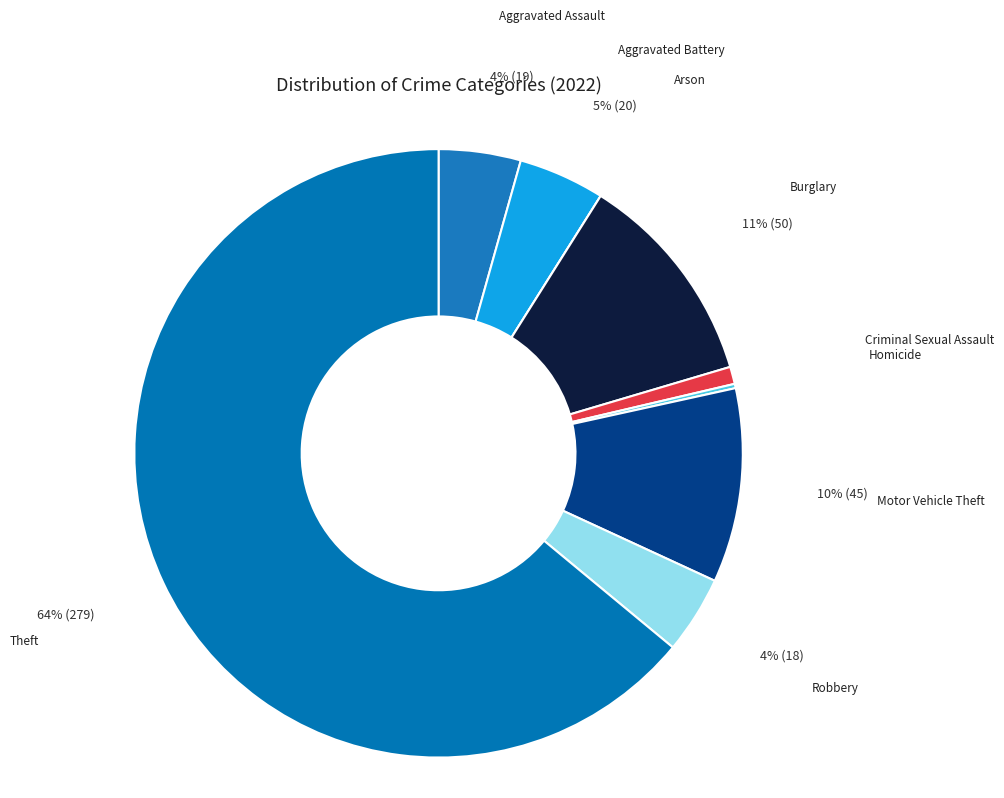

Does Theft represent more than half of the total?

Yes